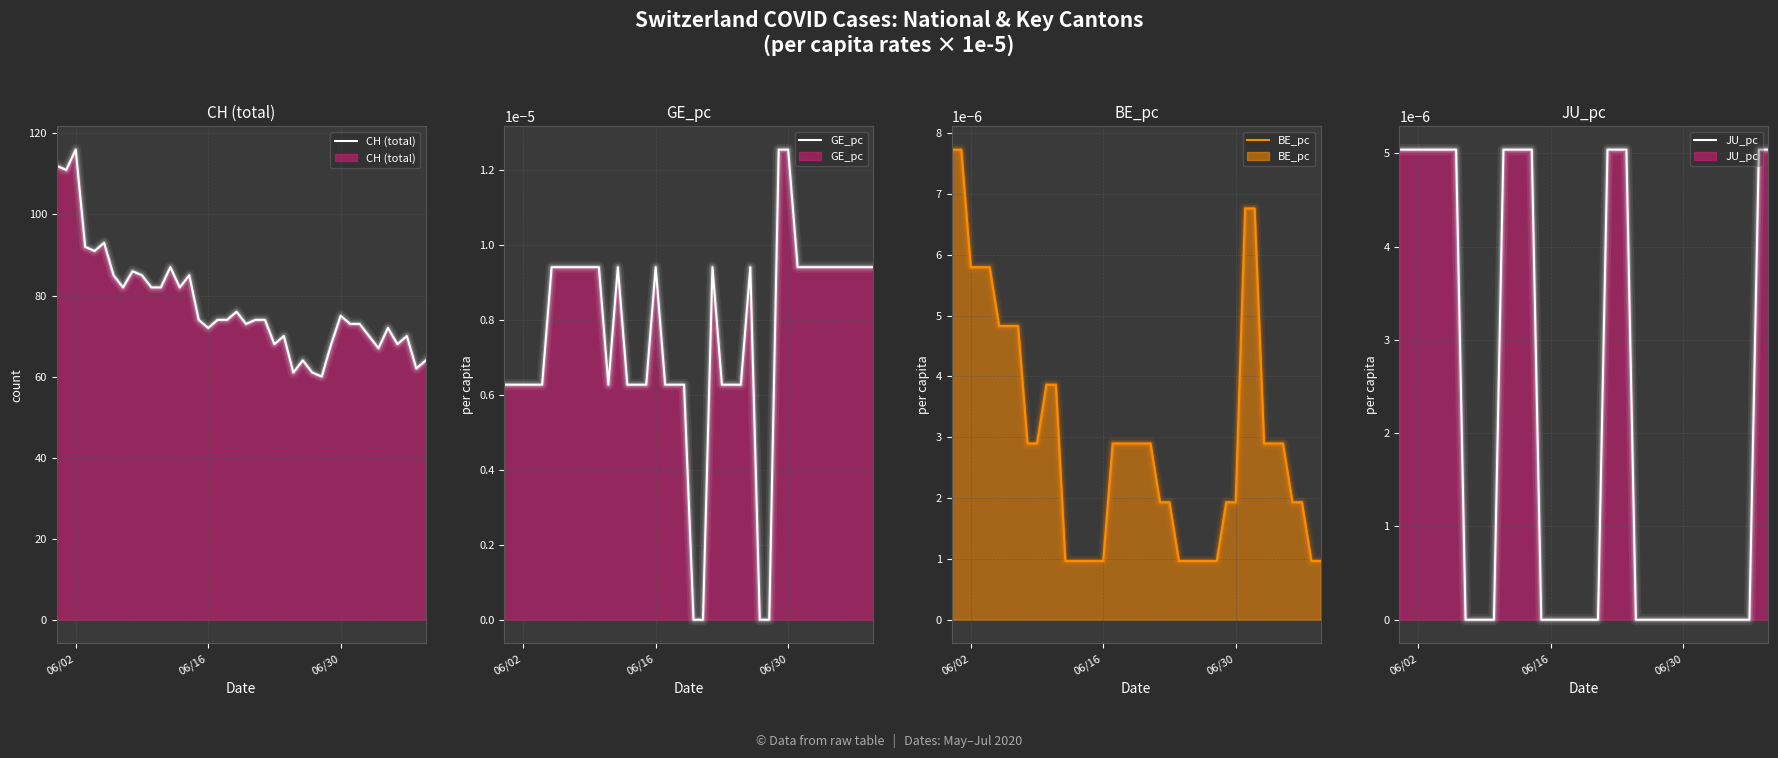

At how many categories does at least one series exceed 108?

3